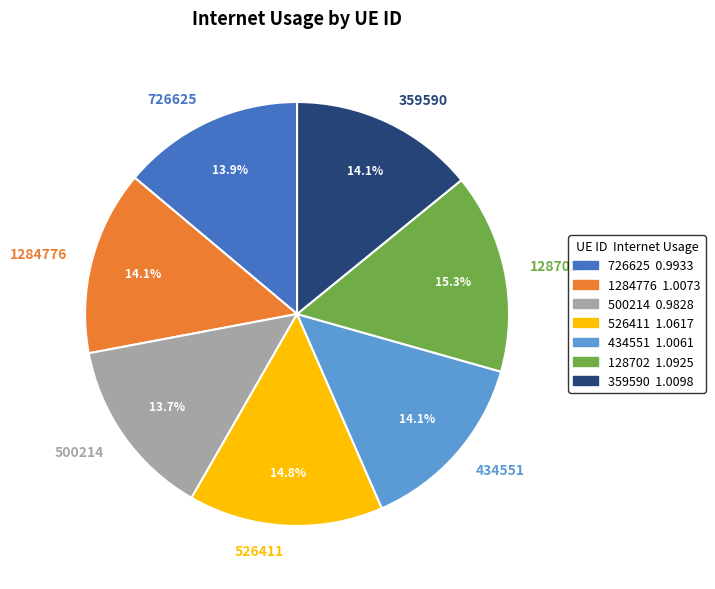

To the nearest percent, what percentage of the pie is 526411?

15%